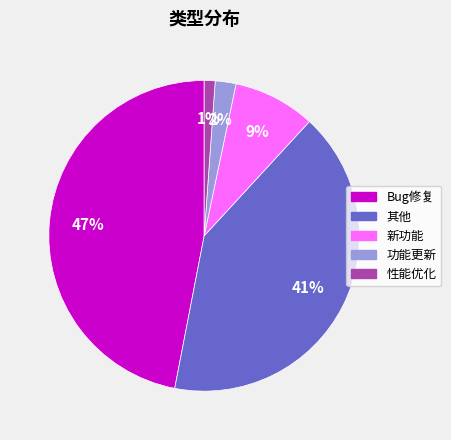

Rank the categories by value from lowest to highest.

性能优化, 功能更新, 新功能, 其他, Bug修复